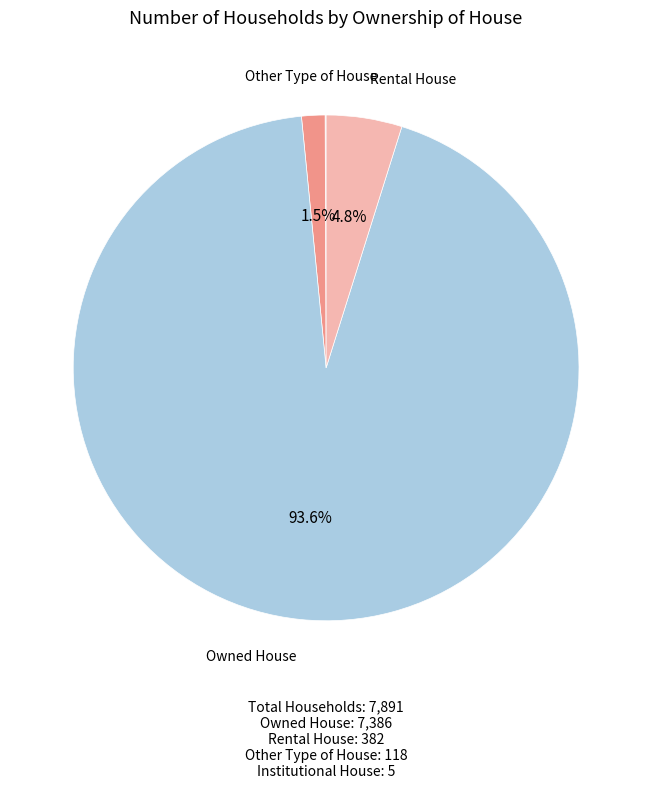

Does any single category account for the majority?

Yes